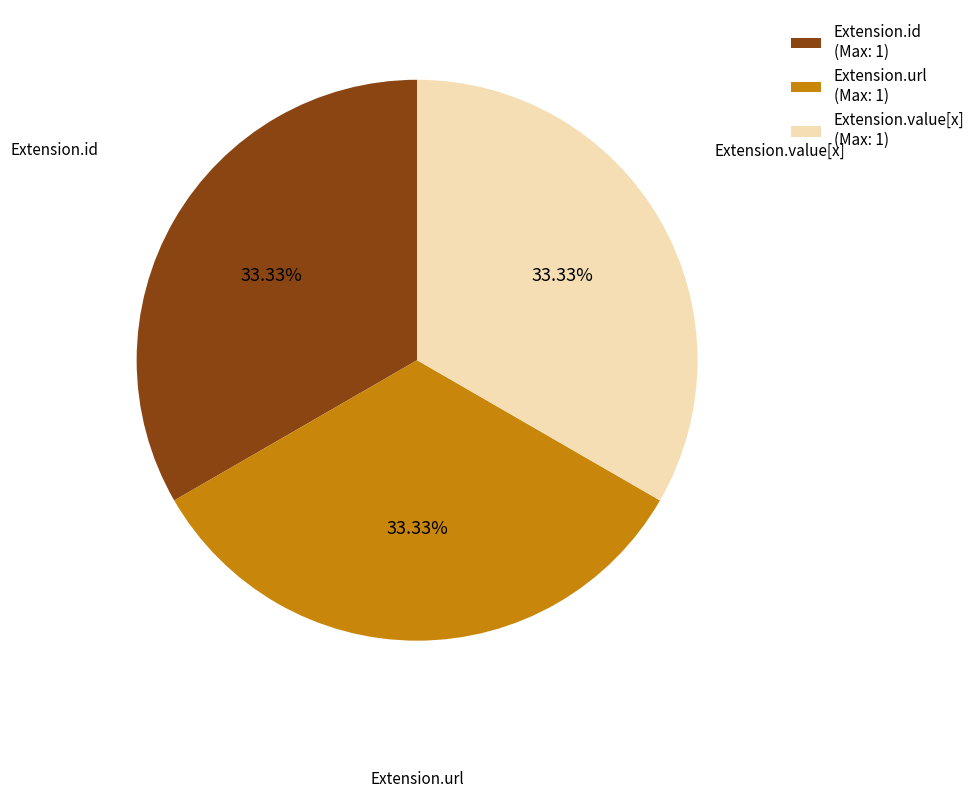

Do Extension.value[x] (Max: 1) and Extension.id (Max: 1) together represent more than half of the pie?

Yes